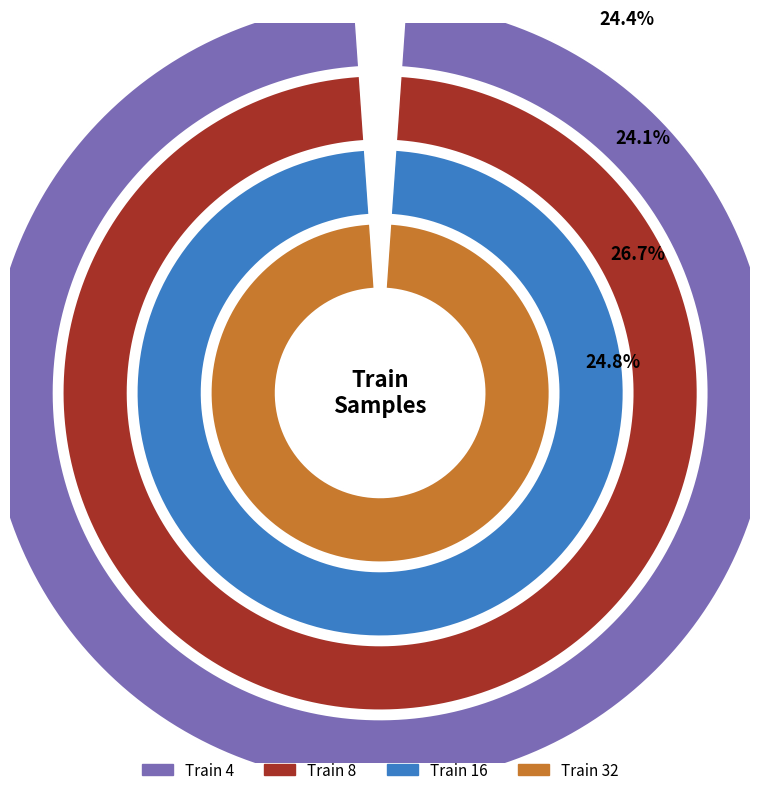

The 8 slice represents 30% of the pie. True or false?

False